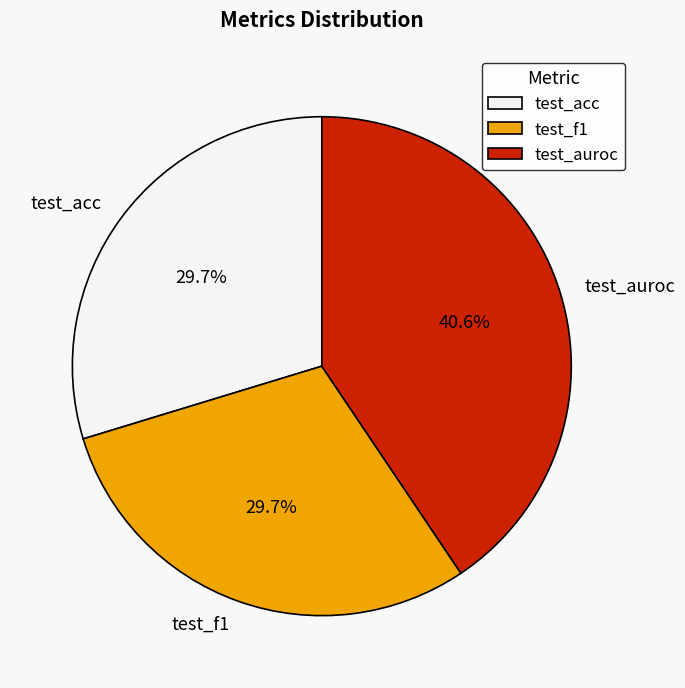

Which has a higher value, test_auroc or test_acc?

test_auroc